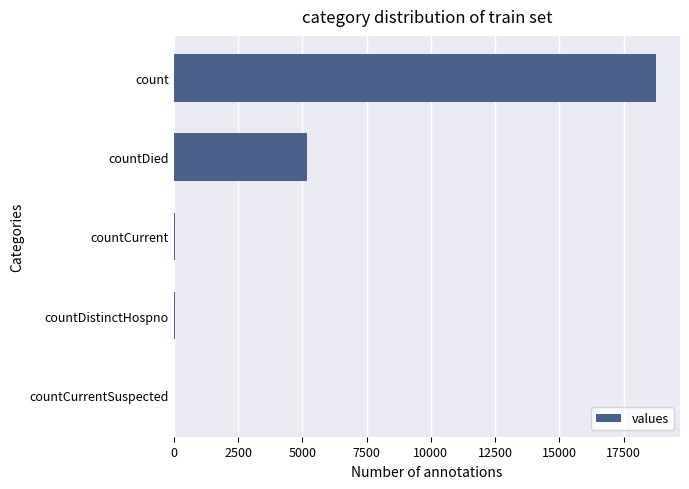

What is the greatest value displayed?

18754